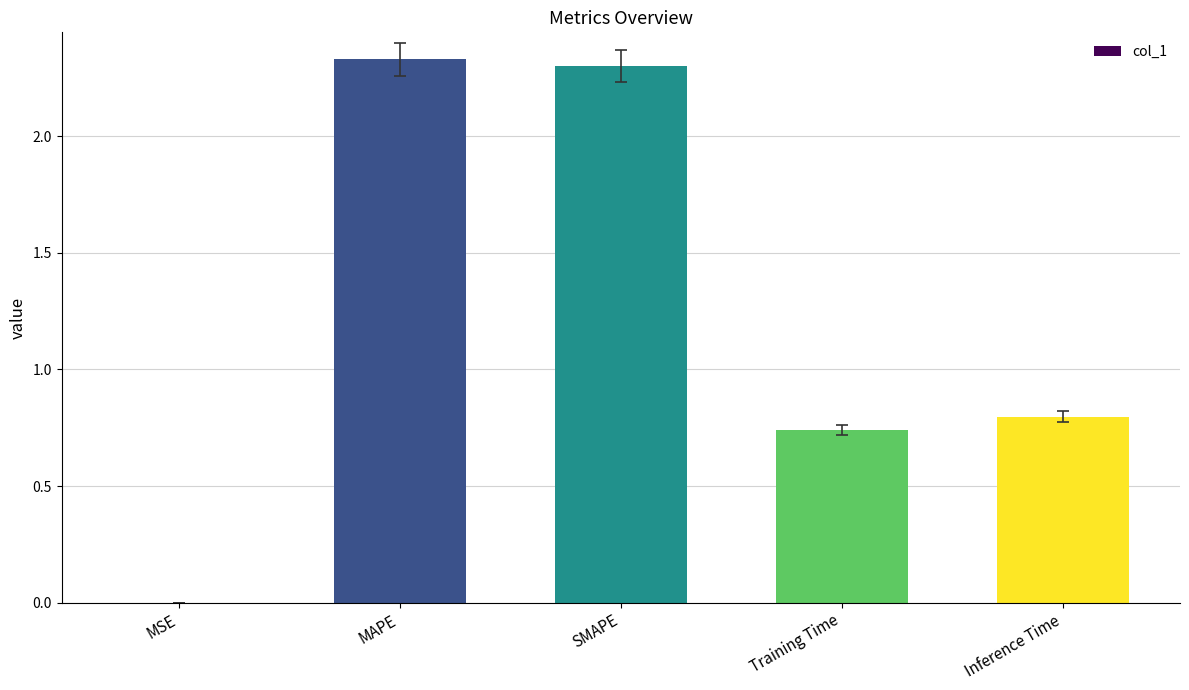

Are the bars horizontal?

No